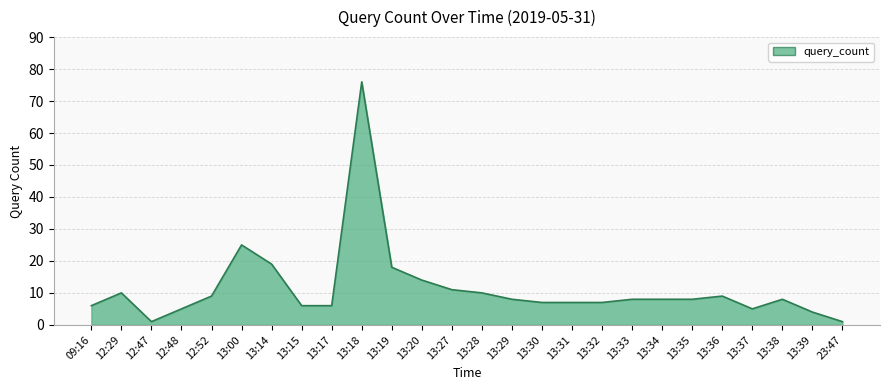

Reading left to right, extract all data points from this chart.

09:16=6	12:29=10	12:47=1	12:48=5	12:52=9	13:00=25	13:14=19	13:15=6	13:17=6	13:18=76	13:19=18	13:20=14	13:27=11	13:28=10	13:29=8	13:30=7	13:31=7	13:32=7	13:33=8	13:34=8	13:35=8	13:36=9	13:37=5	13:38=8	13:39=4	23:47=1